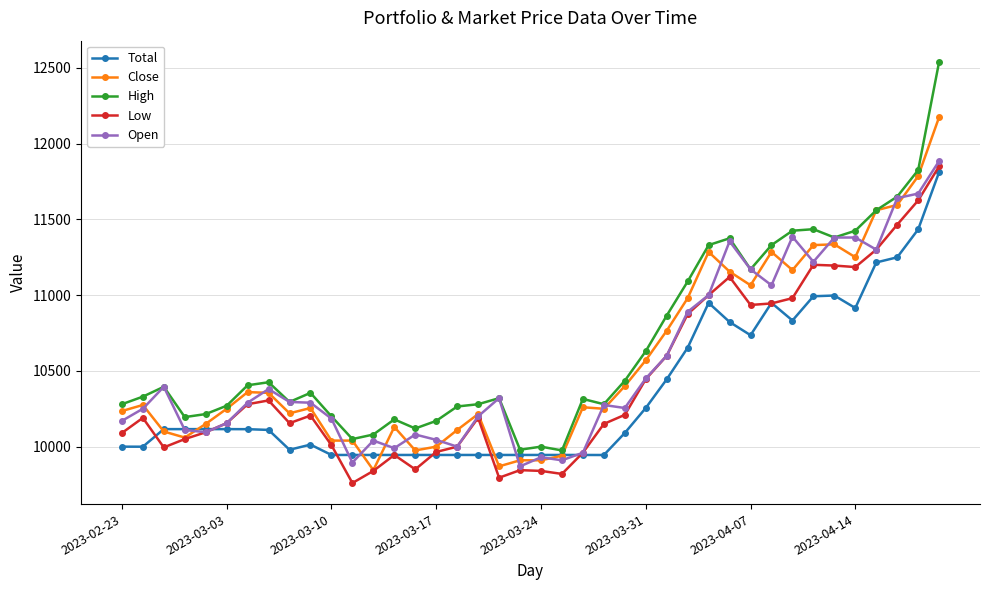

Which series has the widest spread of values?

High